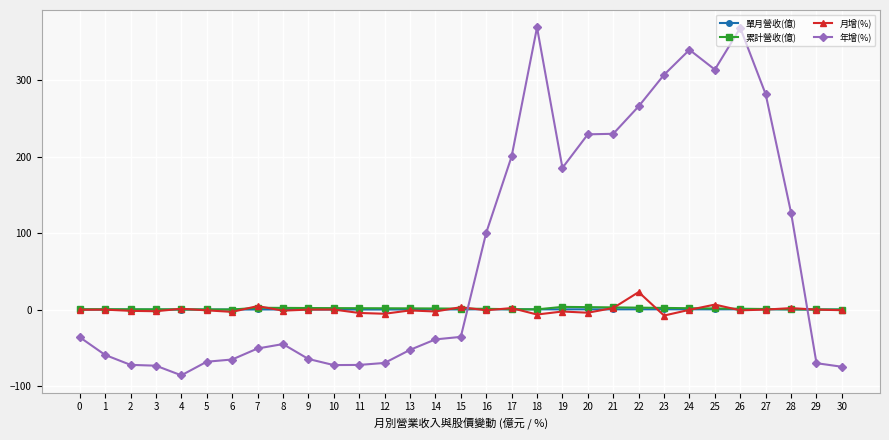

Which series changed the most between 18 and 22?

年增(%)